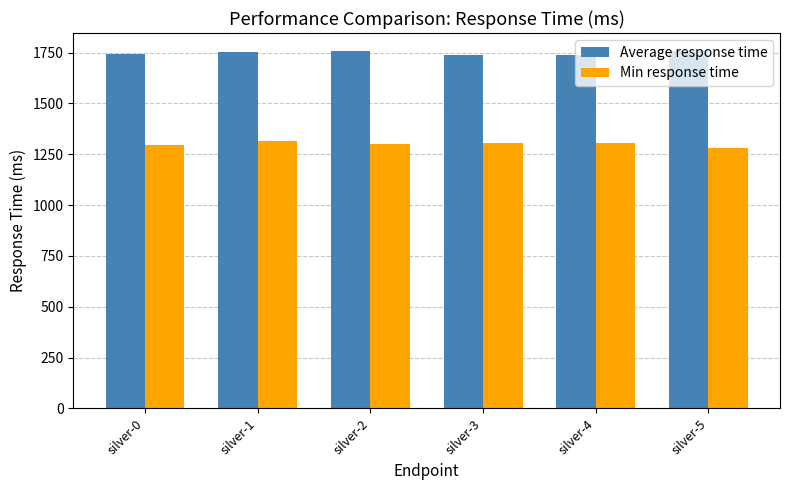

Is it true that Average response time equals 1737 at silver-3?

True